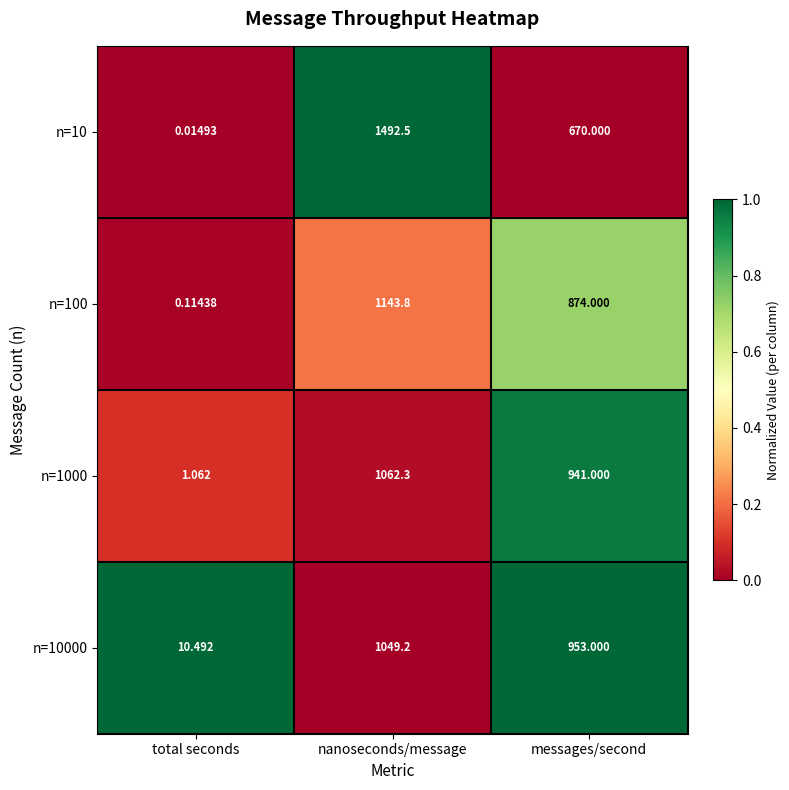

Which category has the lowest value across all series?

total seconds